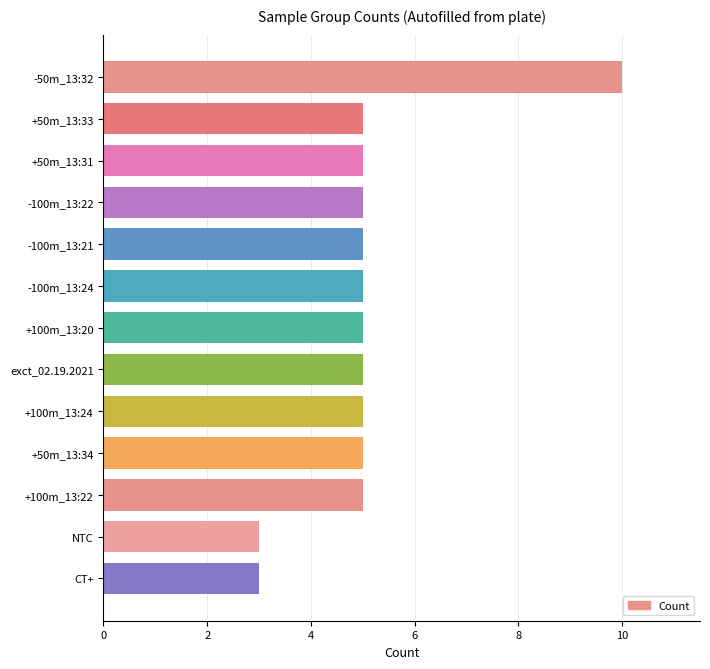

Count the number of data series in this chart.

1